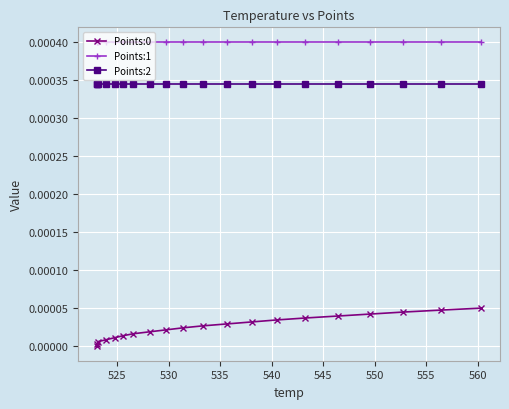

True or false: Points:0 and Points:1 intersect in this chart.

False